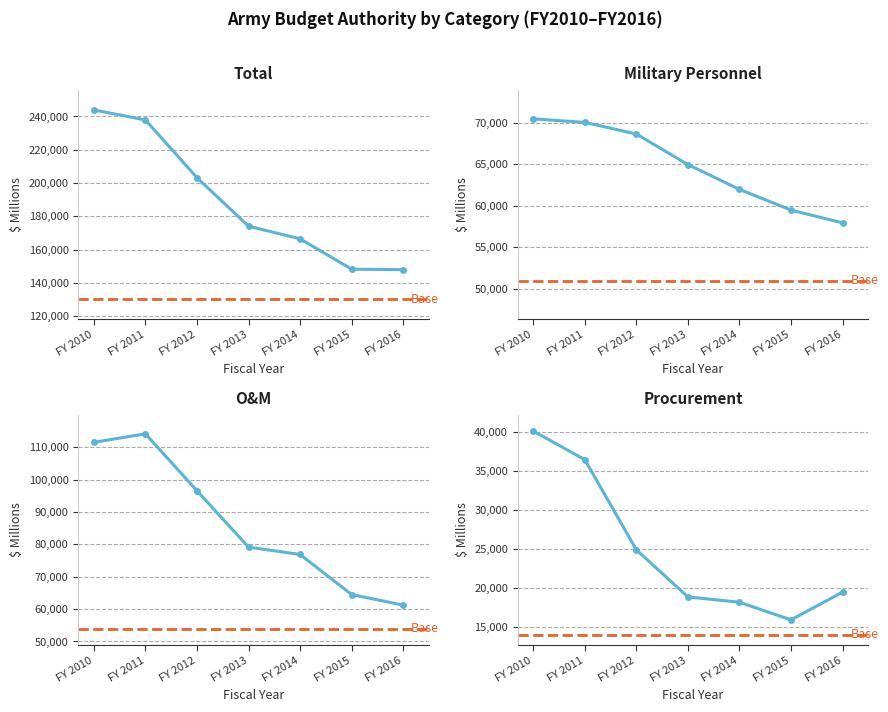

Reading right to left, extract all data points from this chart.

Total: 148035	148322	166559	174140	203245	237924	243929
Military Personnel: 57936	59471	61968	64954	68638	70038	70462
O&M: 61243	64526	76907	79173	96607	114205	111580
Procurement: 19458	15910	18161	18847	24874	36398	40064